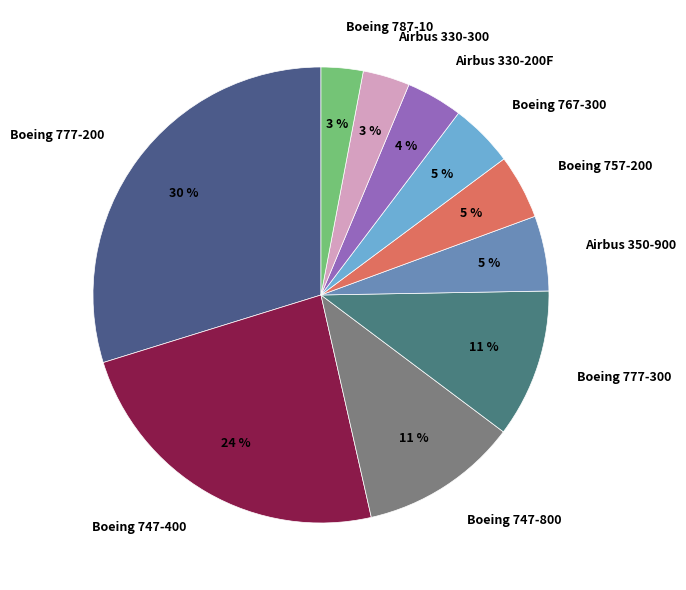

Does any single category account for the majority?

No